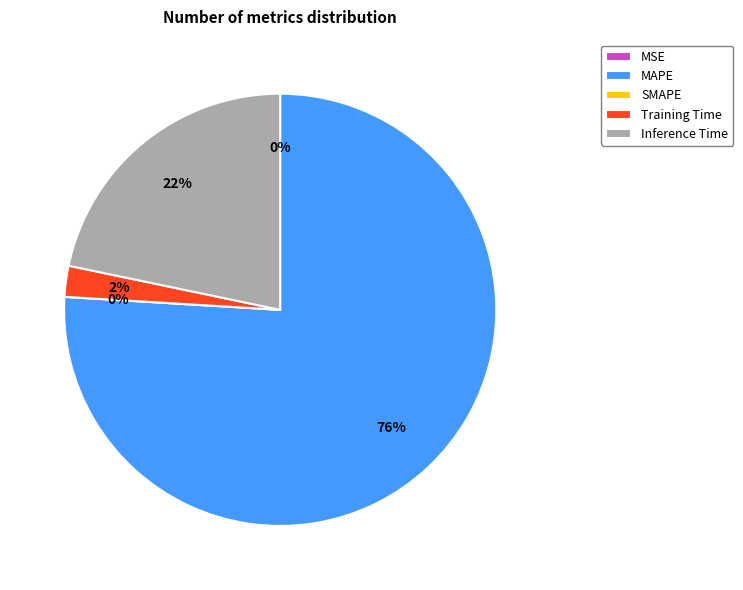

Which slice represents more than half of the pie?

MAPE